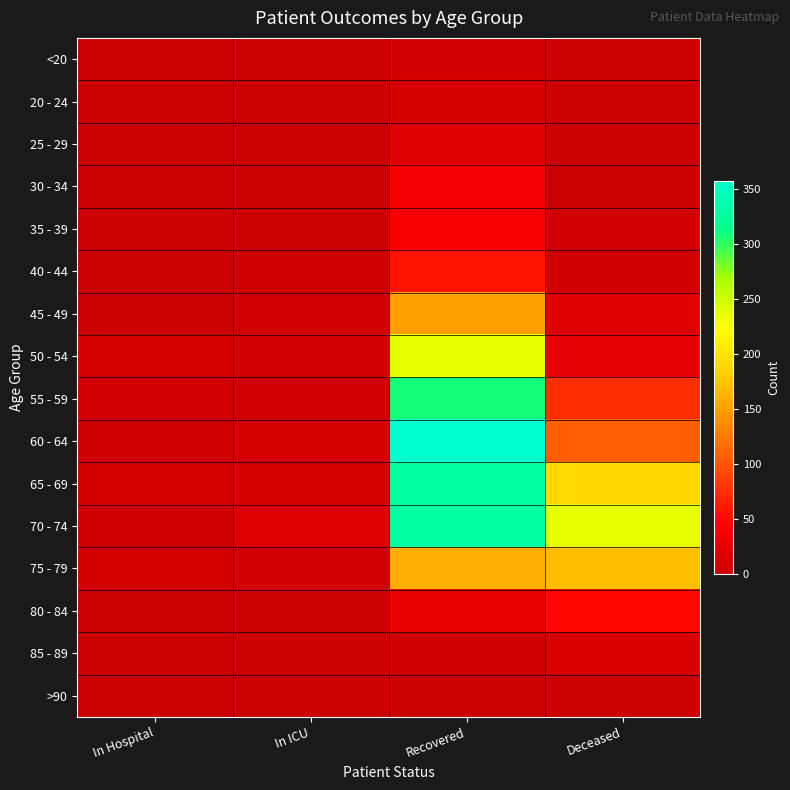

At how many categories does at least one series exceed 172?

2